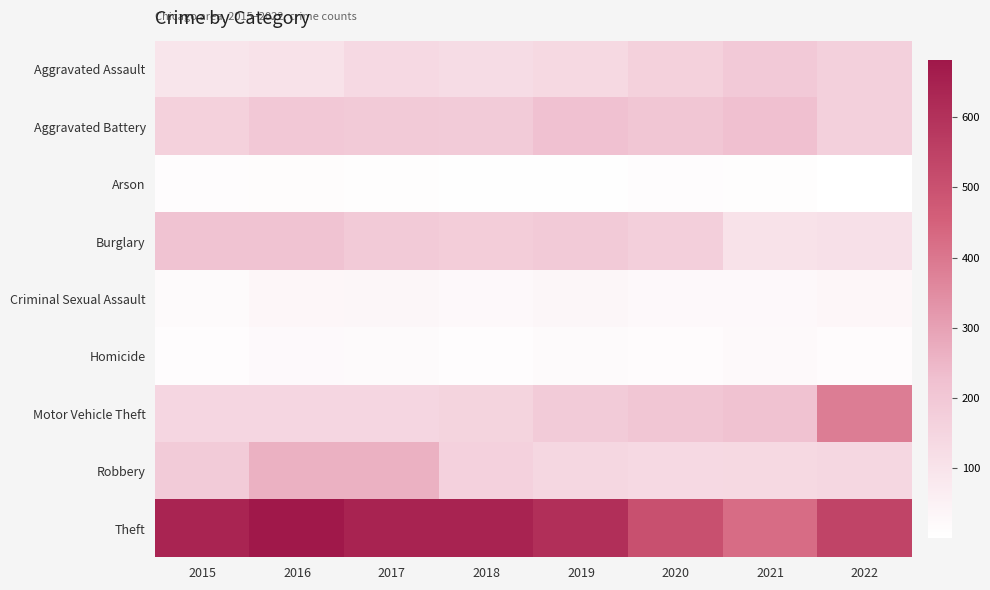

What is the greatest value displayed?

681